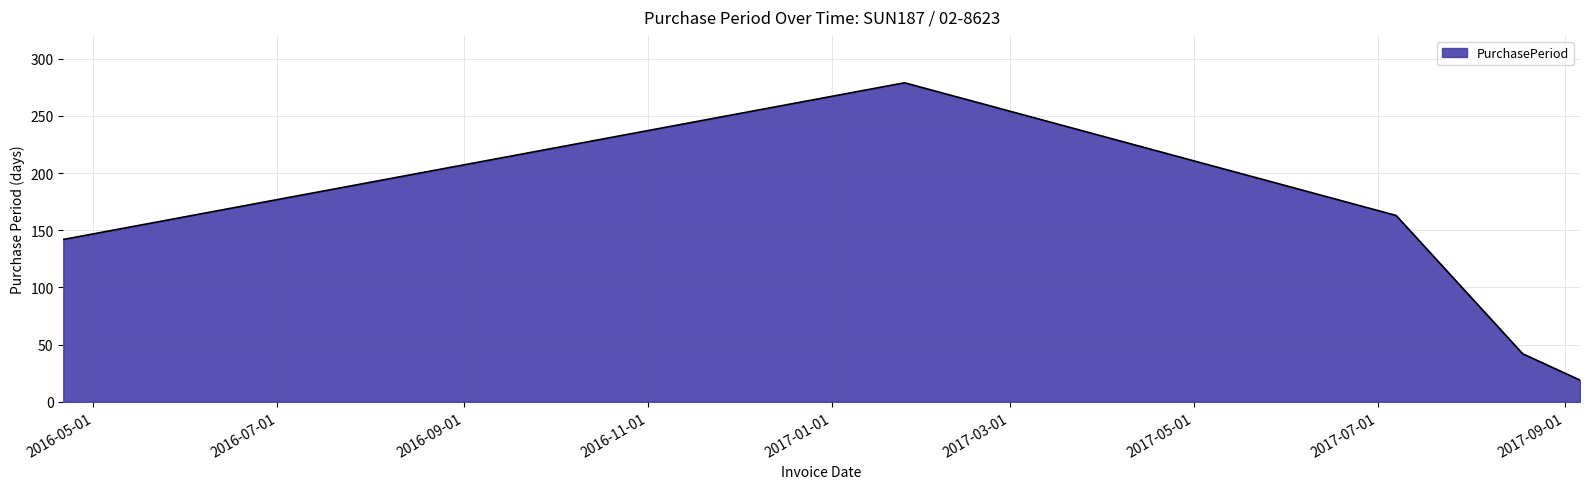

What is the average value?

129